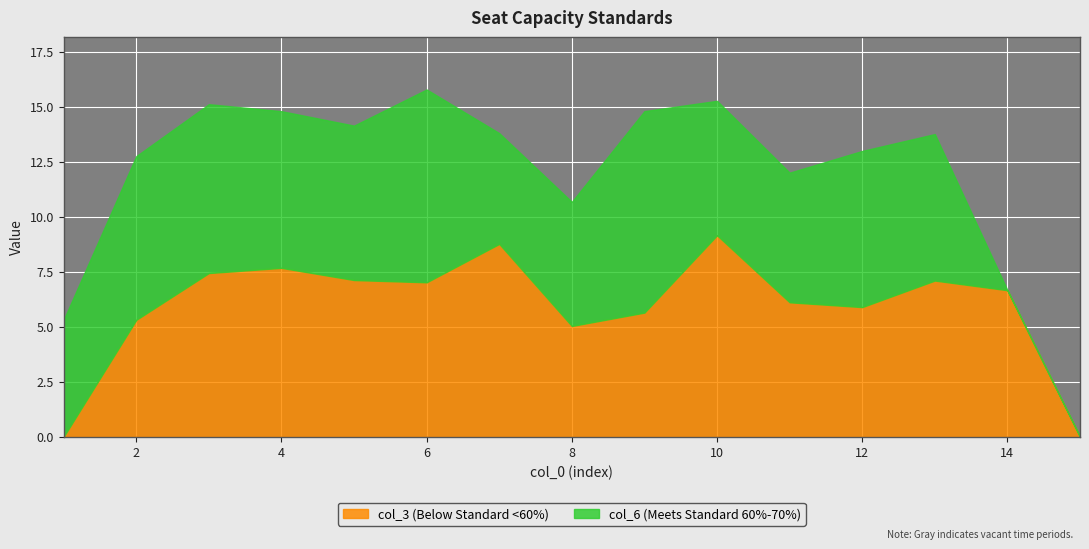

True or false: col_6 has more than 0 interior local peaks.

True